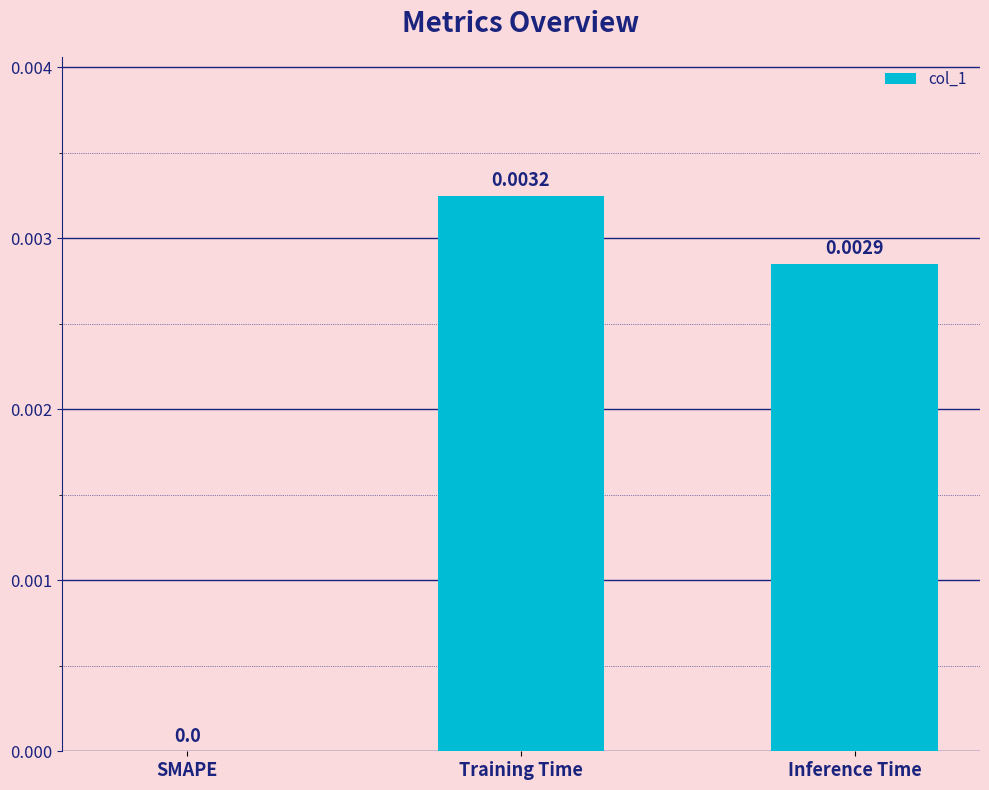

How many categories are shown in the chart?

3